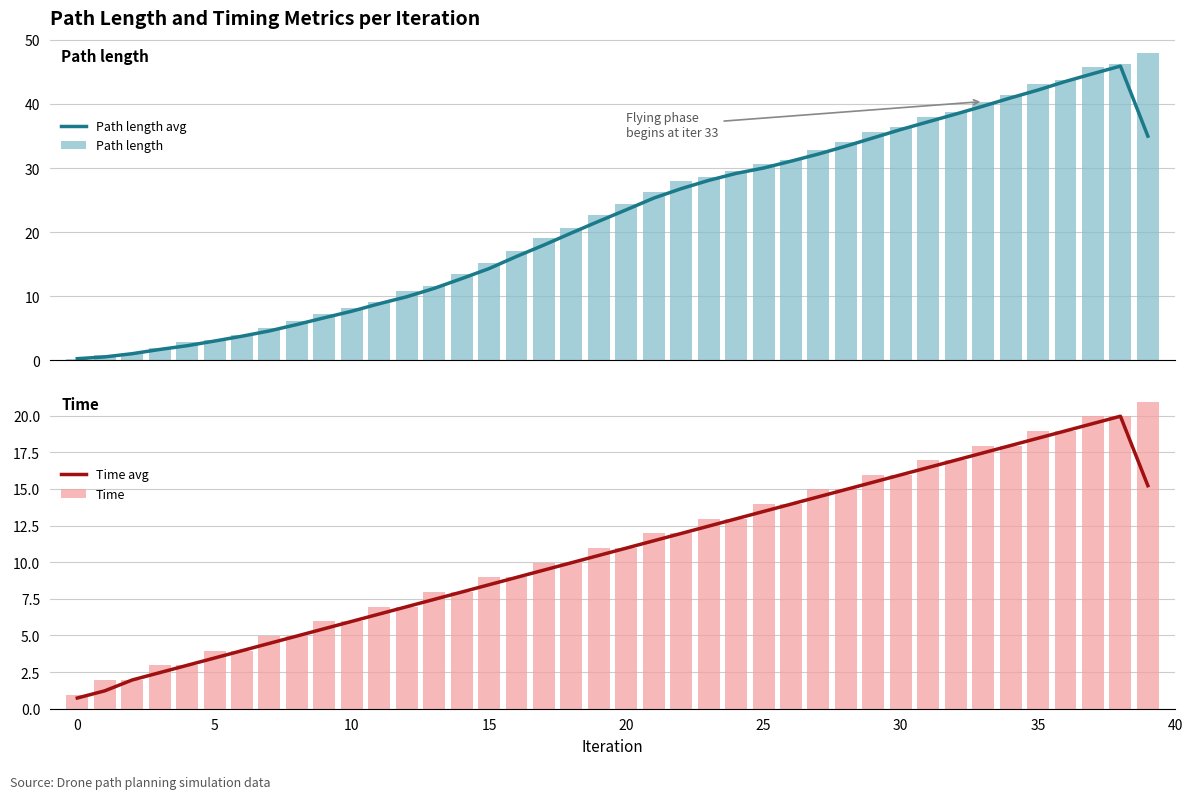

What is the maximum value for Path length avg?

45.9